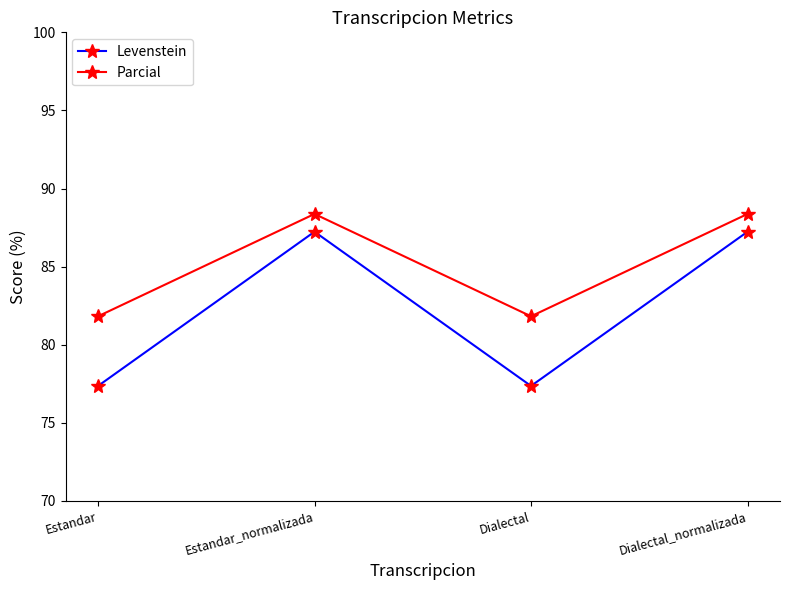

True or false: Parcial has more than 2 points higher than both neighbors.

False